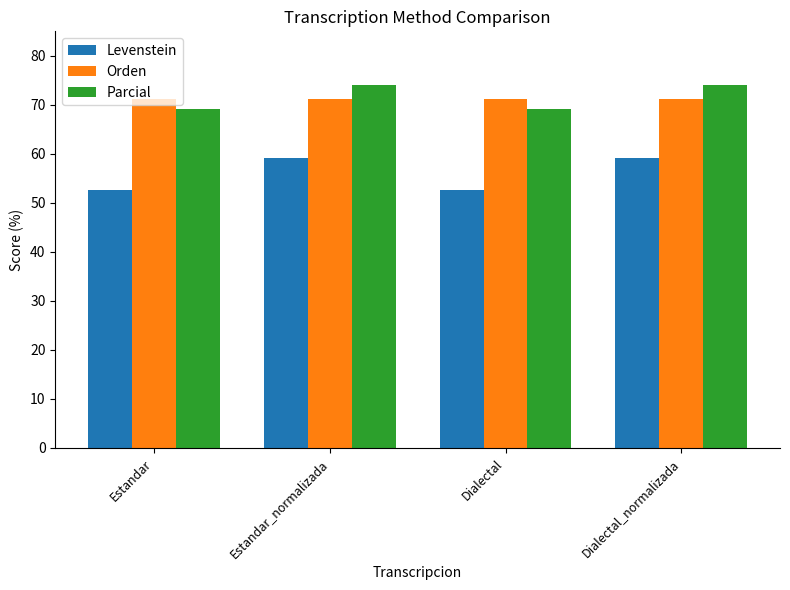

Rank the series at Dialectal_normalizada from highest to lowest value.

Parcial, Orden, Levenstein